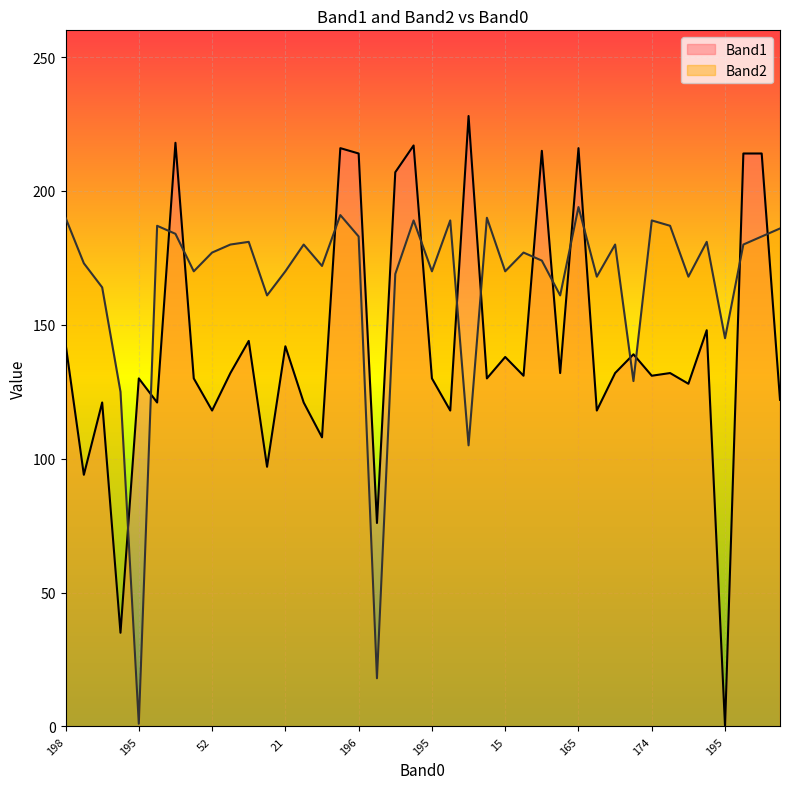

Reading right to left, list all the values displayed in this chart.

Band1: 122	214	214	0	148	128	132	131	139	132	118	216	132	215	131	138	130	228	118	130	217	207	76	214	216	108	121	142	97	144	132	118	130	218	121	130	35	121	94	143
Band2: 186	183	180	145	181	168	187	189	129	180	168	194	161	174	177	170	190	105	189	170	189	169	18	183	191	172	180	170	161	181	180	177	170	184	187	1	125	164	173	190